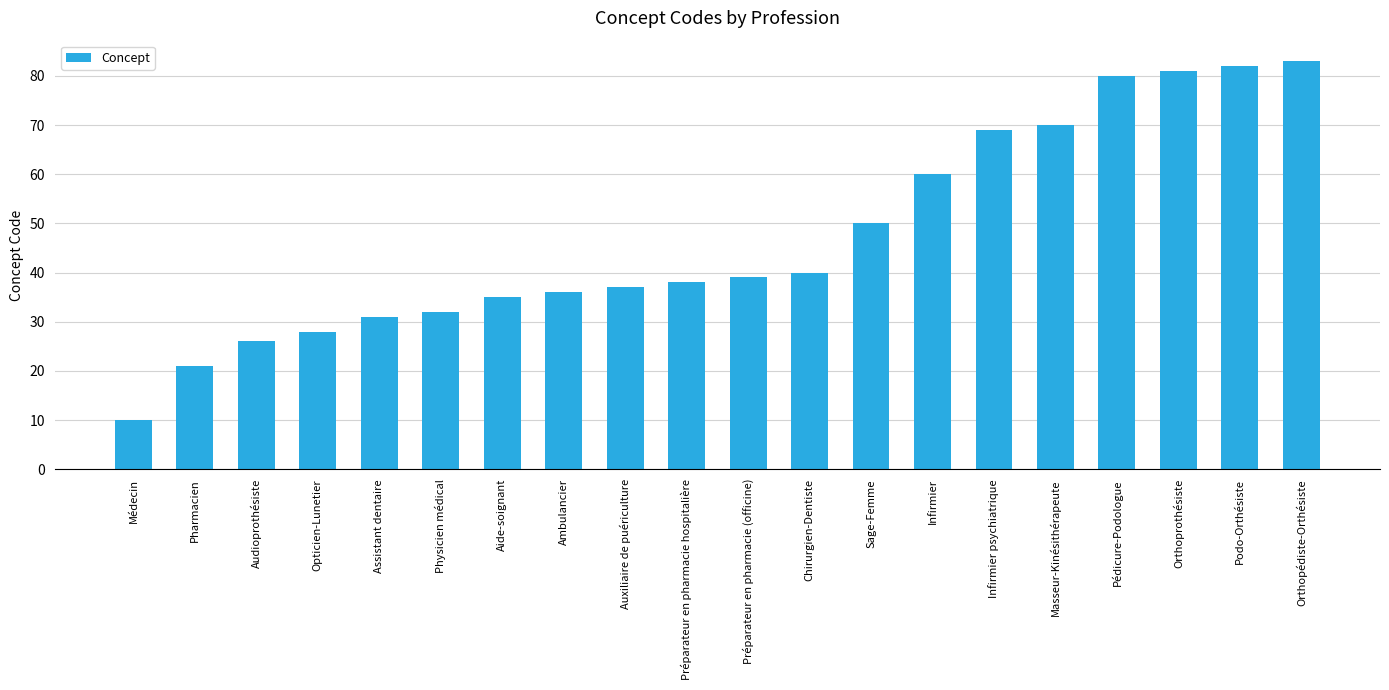

What is the label of the 9th bar from the right?

Chirurgien-Dentiste